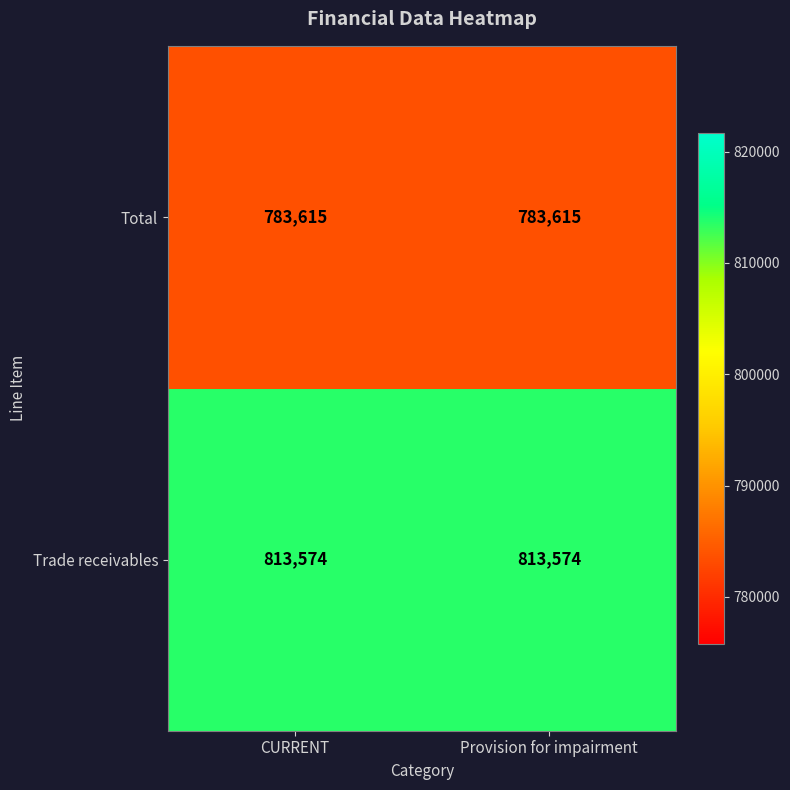

Reading left to right, list all the values displayed in this chart.

Total: CURRENT=783615	Provision for impairment=783615
Trade receivables: CURRENT=813574	Provision for impairment=813574